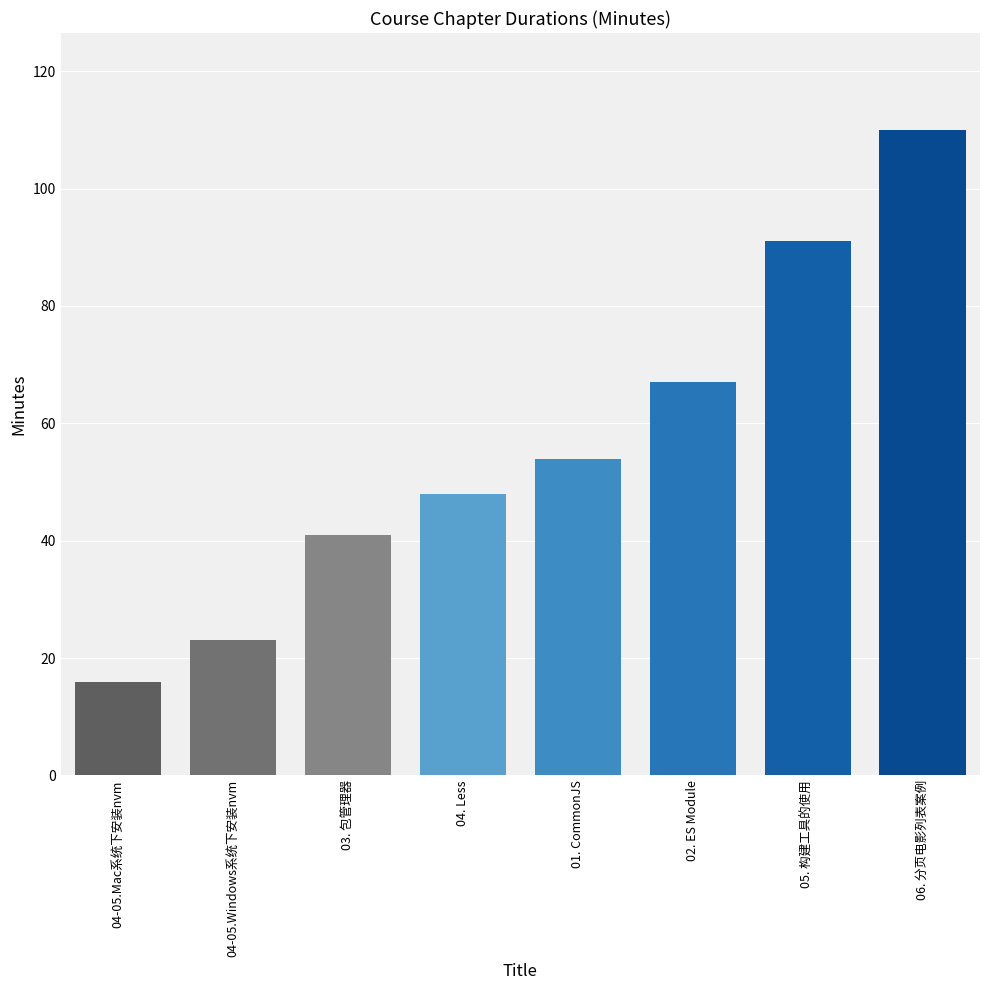

Are the bars grouped side by side (vs. stacked)?

No